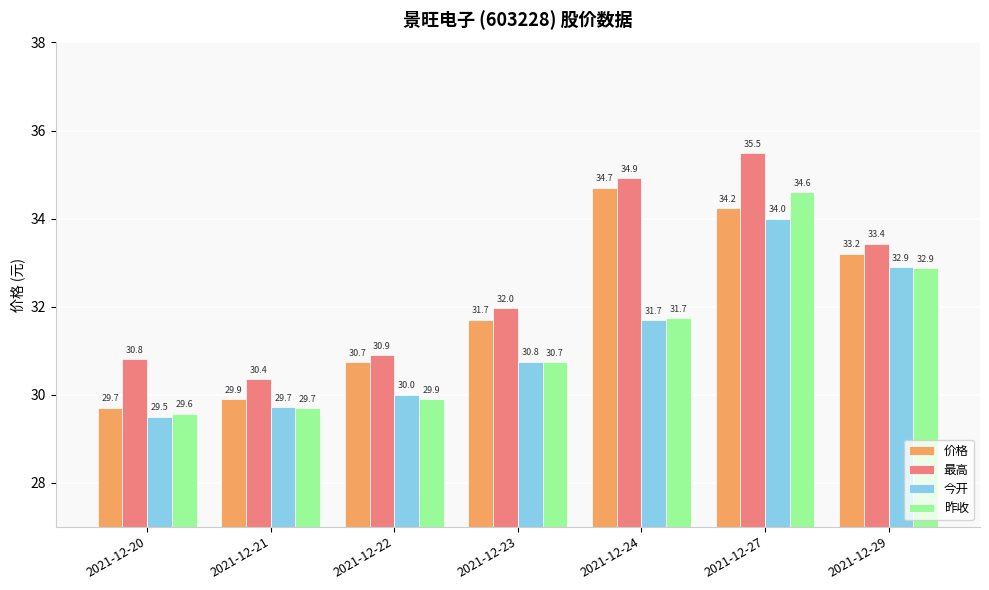

Where is 最高 nearest to the value 32?

2021-12-23